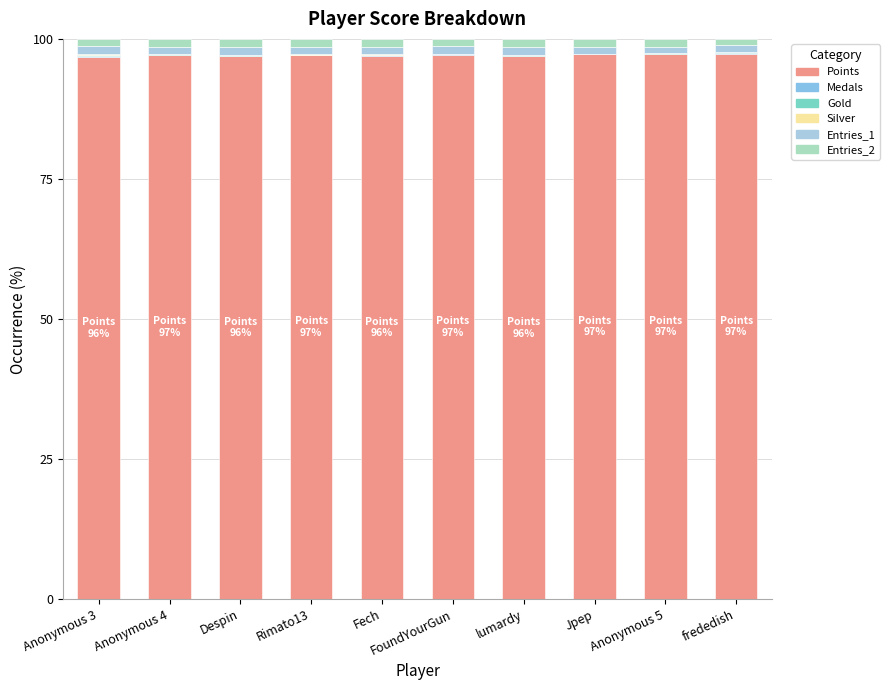

Count the number of categories in the chart.

10